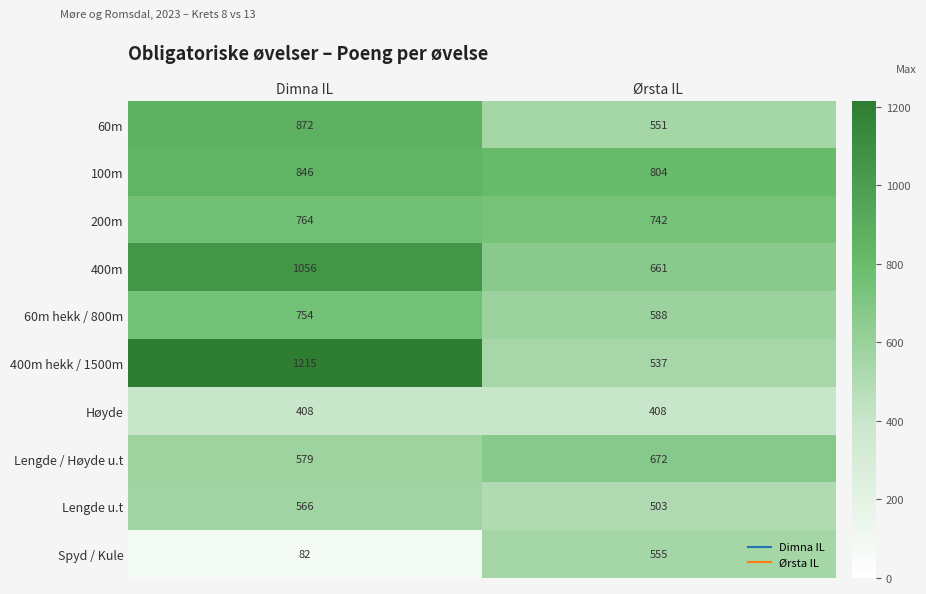

What is the difference between the Spyd / Kule values at Ørsta IL and Dimna IL?

473